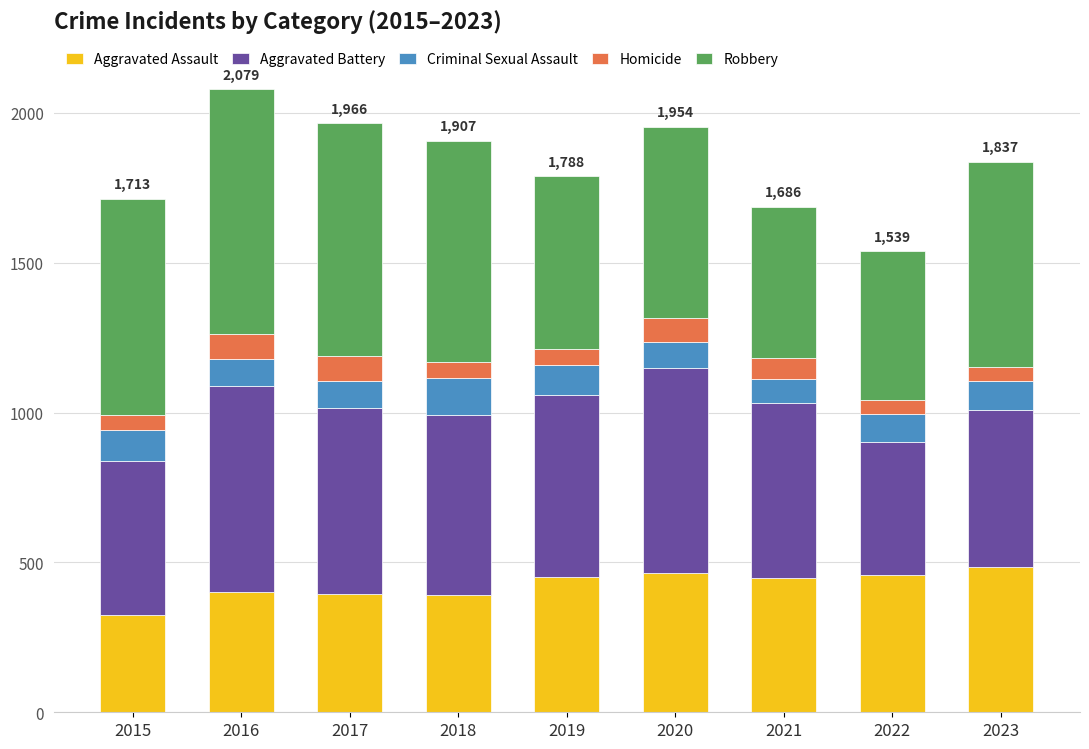

Which category has the lowest value in the Aggravated Assault series?

2015